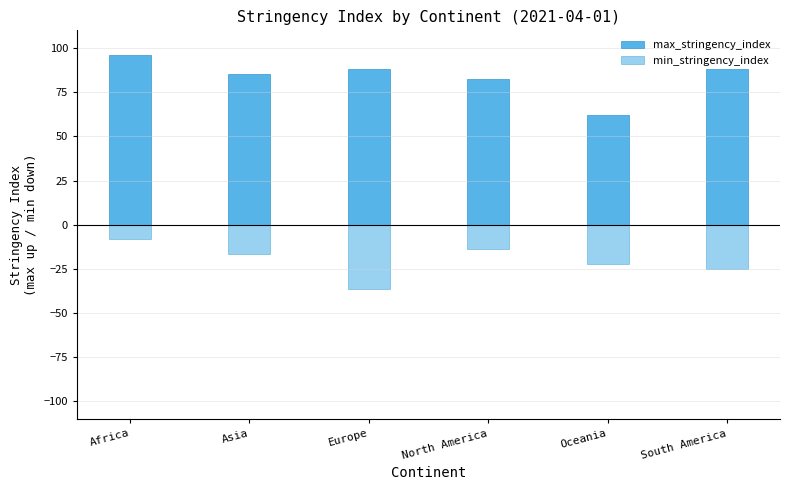

What position from the left is Africa?

1